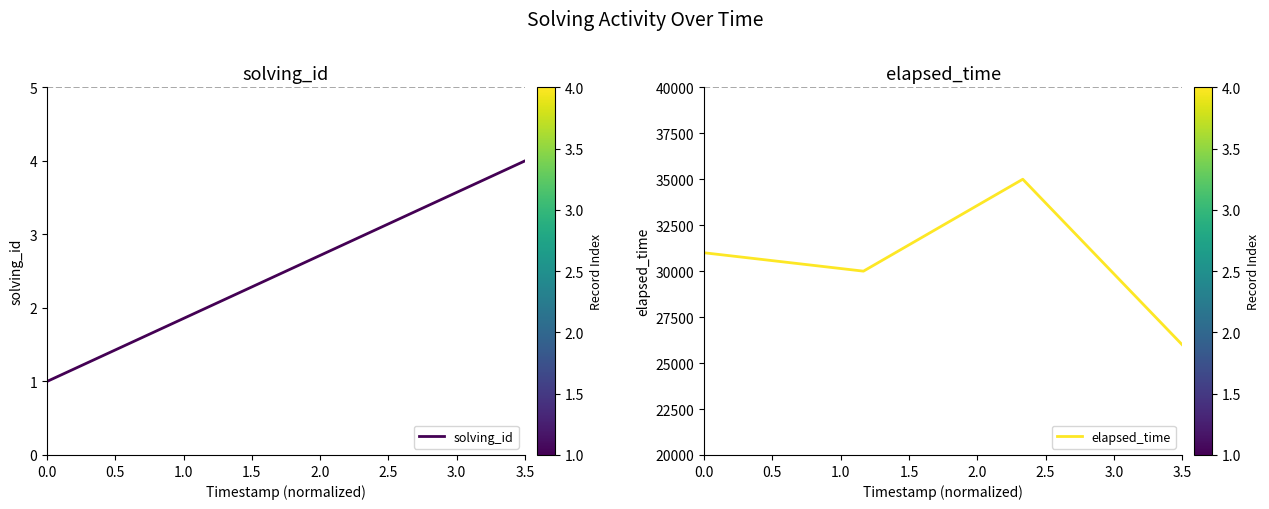

What is the difference between the second highest and minimum values in the elapsed_time series?

5000